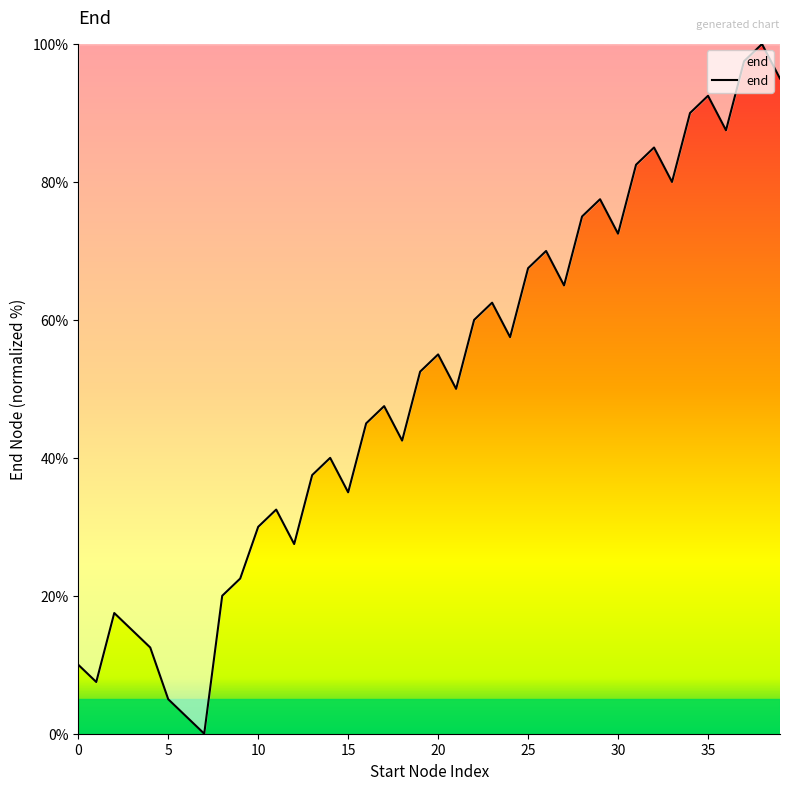

What is the greatest value displayed?

100.0